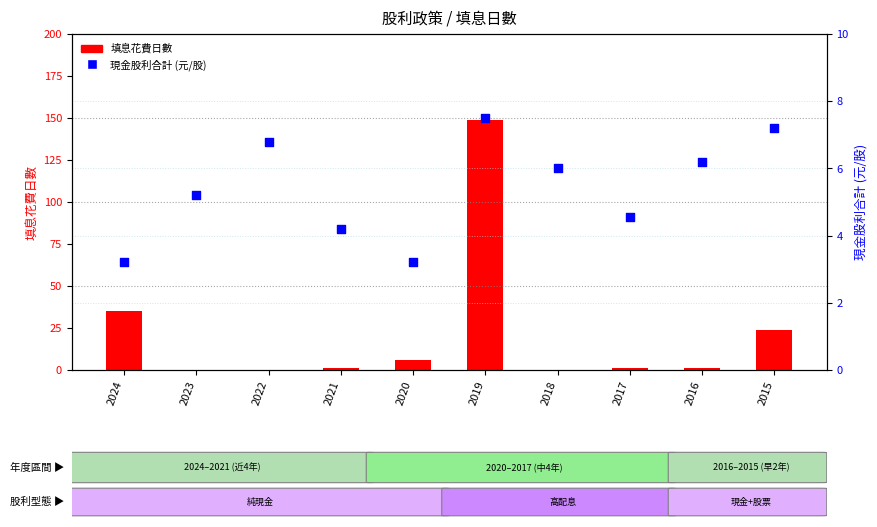

What is the total value across all series at 2022?

6.8